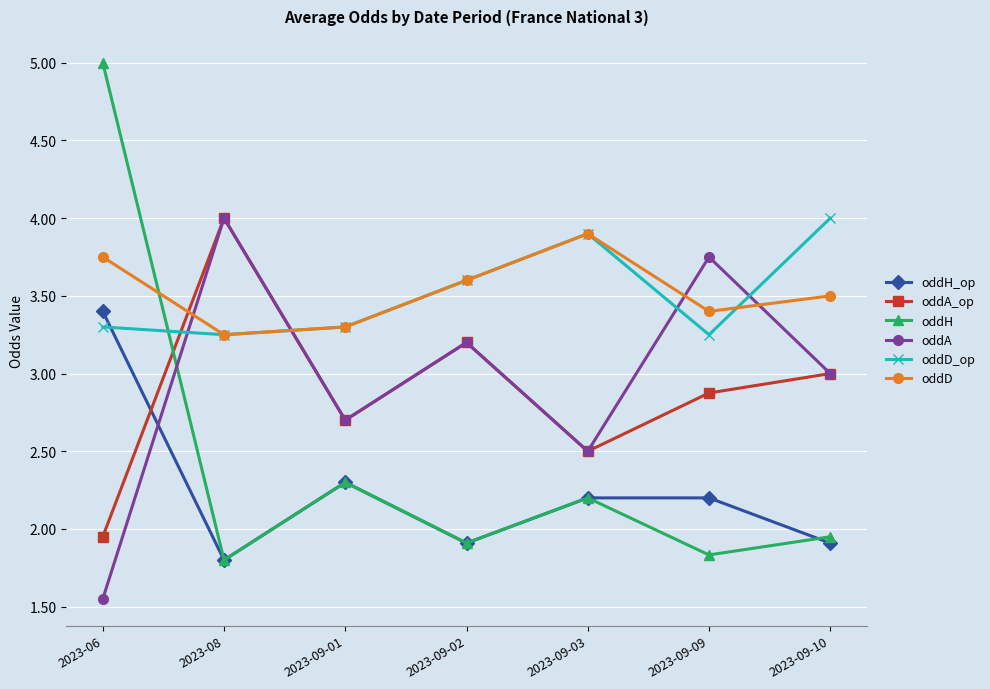

Does the chart display data point markers on the line(s)?

Yes